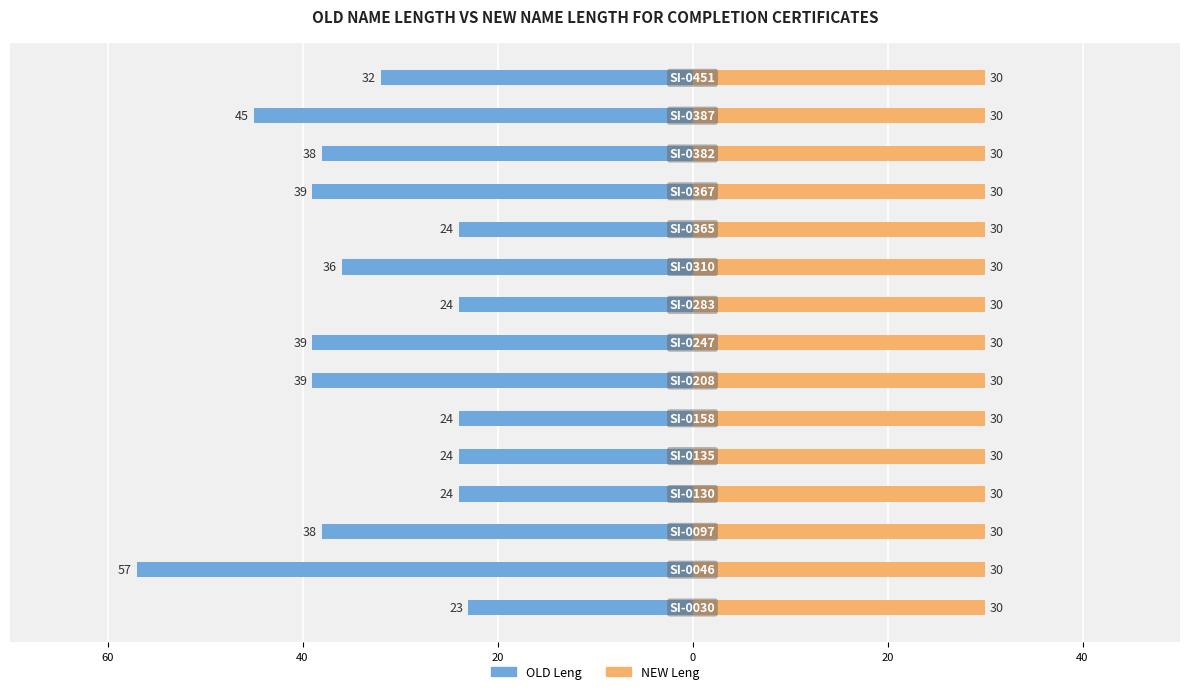

Count the number of data series in this chart.

2